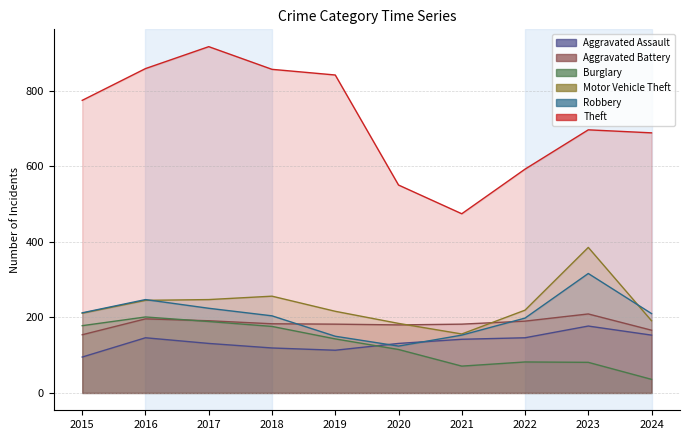

What is the spread (max minus min) of values at 2016?

712